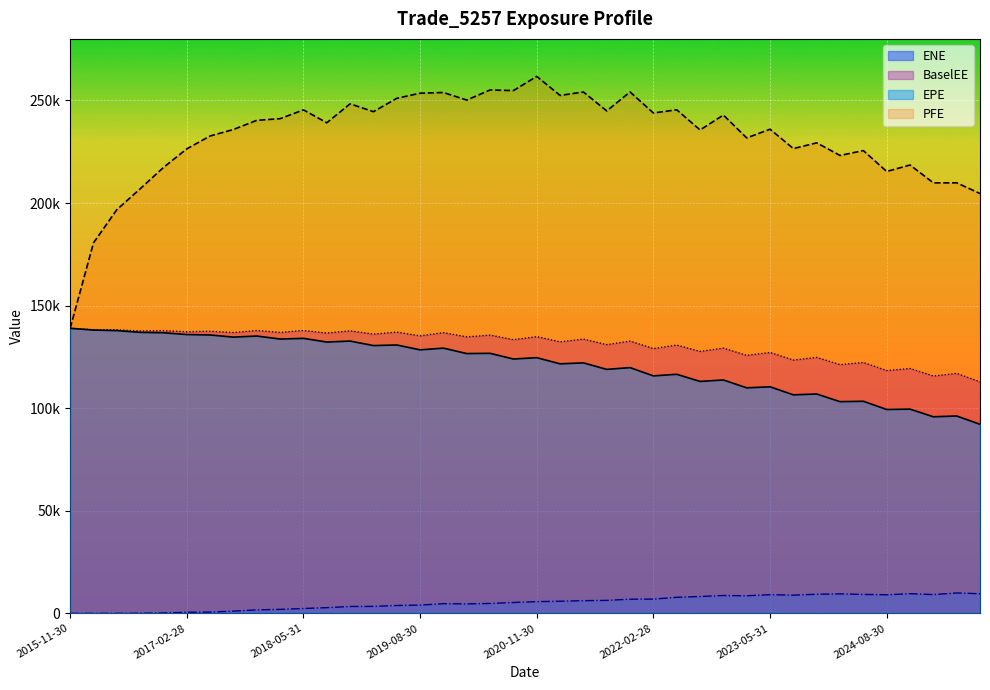

List the labels in order of ENE value, largest first.

2025-05-30, 2024-11-29, 2025-08-29, 2024-02-29, 2023-11-30, 2024-05-31, 2025-02-28, 2023-05-31, 2024-08-30, 2023-08-31, 2022-11-30, 2023-02-28, 2022-08-31, 2022-05-31, 2022-02-28, 2021-11-30, 2021-08-31, 2021-05-28, 2021-02-26, 2020-11-30, 2020-08-28, 2020-05-29, 2019-11-29, 2020-02-28, 2019-08-30, 2019-05-31, 2019-02-28, 2018-11-30, 2018-08-31, 2018-05-31, 2018-02-28, 2017-11-30, 2017-08-31, 2017-05-31, 2017-02-28, 2016-11-30, 2016-08-31, 2016-05-31, 2015-11-30, 2016-02-29